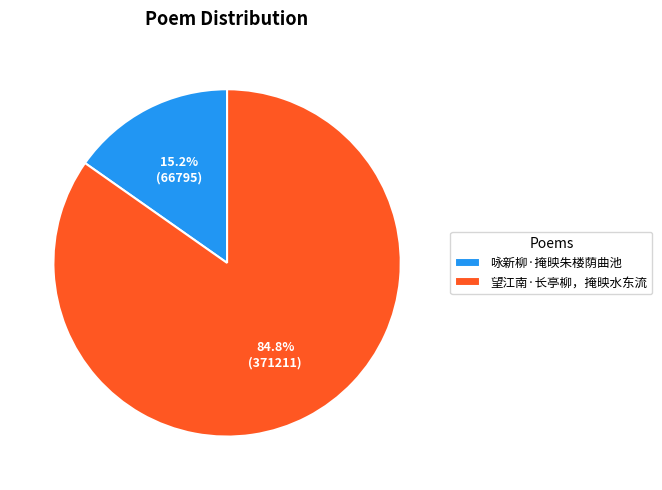

Is the sum of 望江南·长亭柳，掩映水东流 and 咏新柳·掩映朱楼荫曲池 greater than half?

Yes